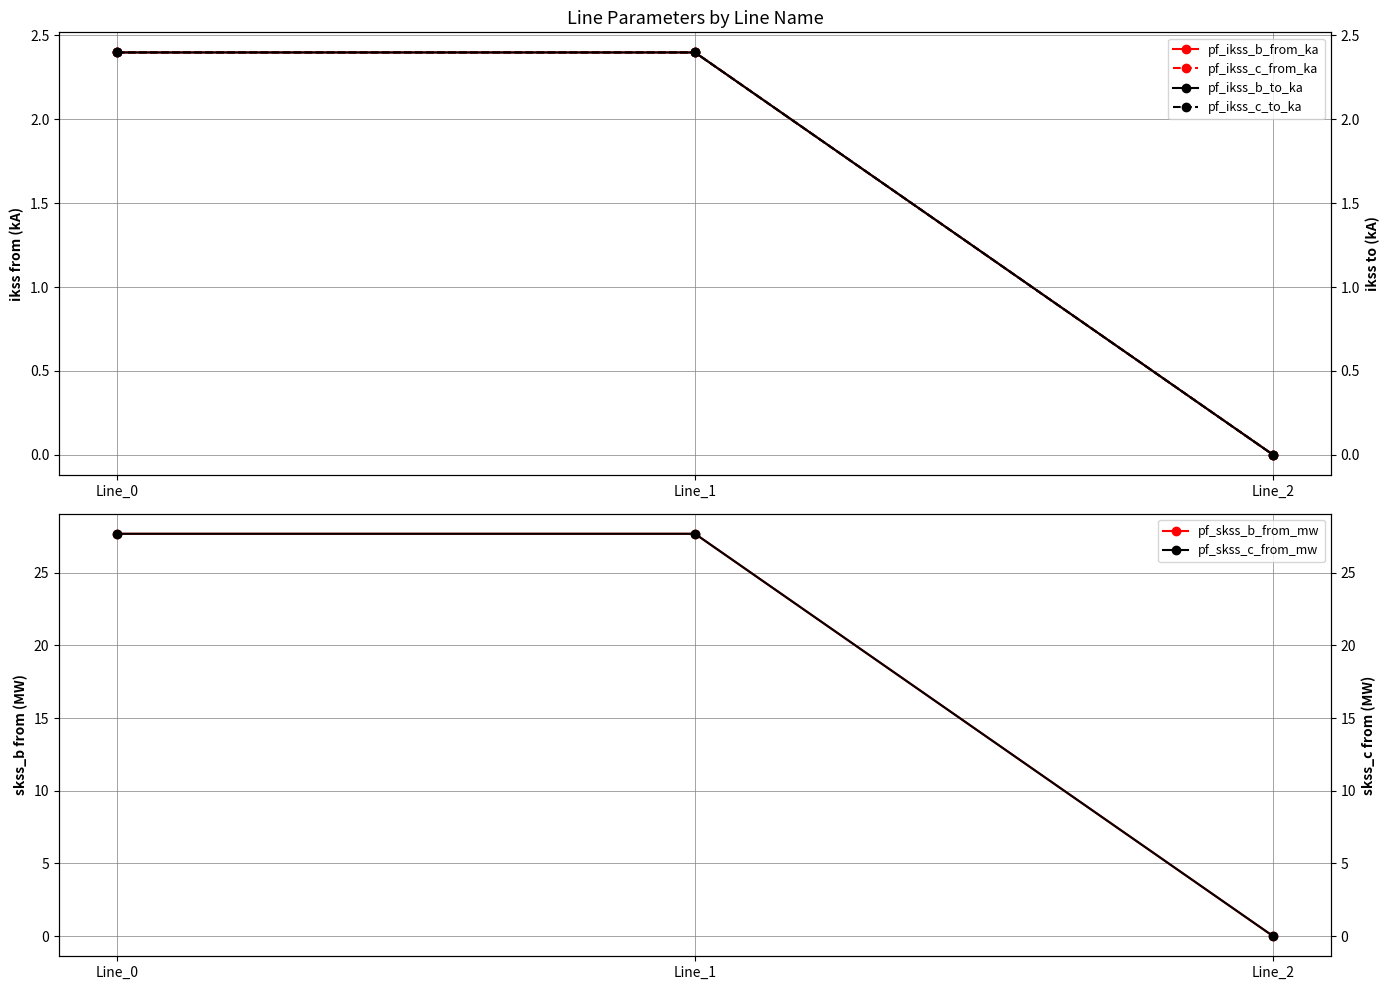

What is the maximum value shown in the chart?

27.7